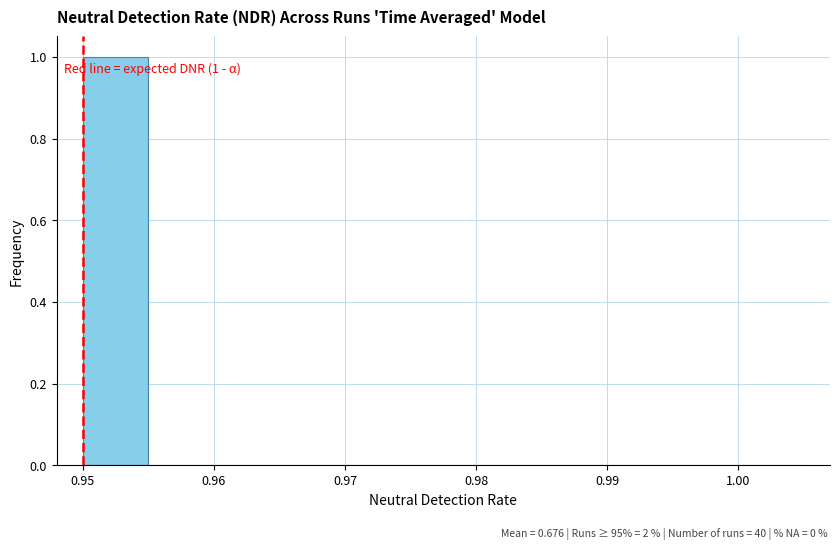

Over which range of the x-axis is the bar tallest?

0.950 to 0.955